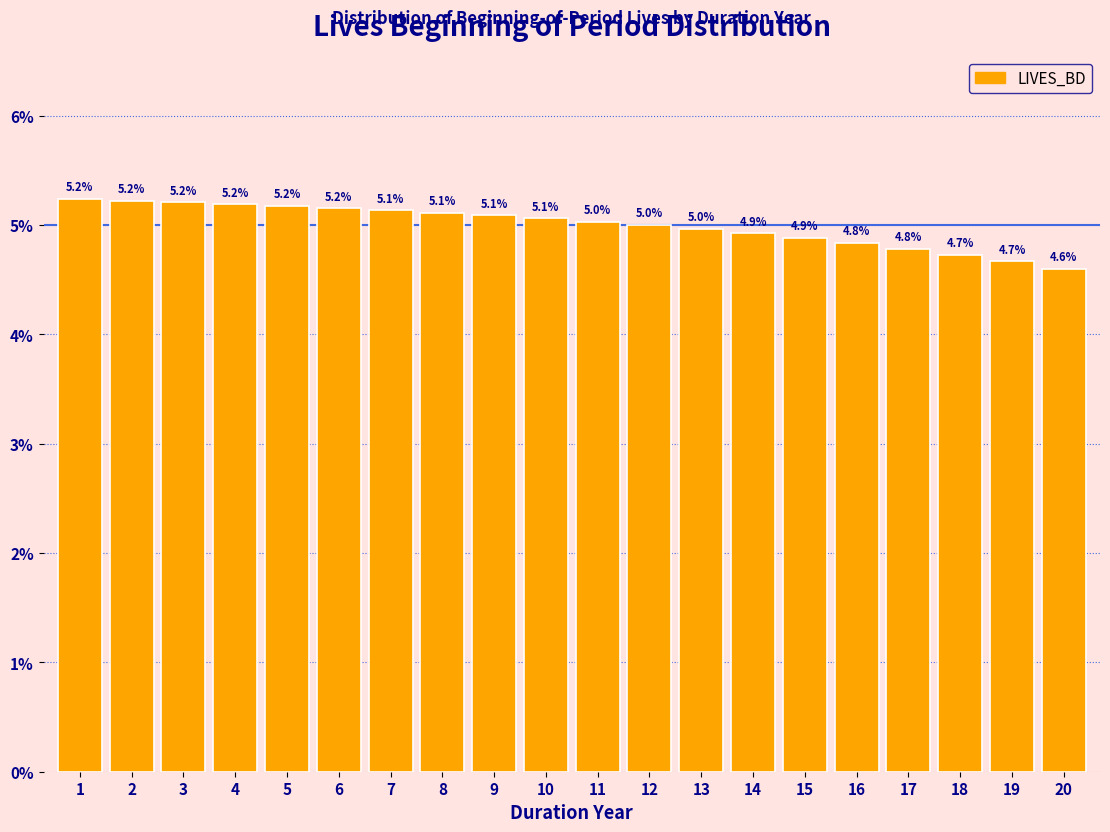

Reading left to right, list all the values displayed in this chart.

5.2	5.2	5.2	5.2	5.2	5.2	5.1	5.1	5.1	5.1	5.0	5.0	5.0	4.9	4.9	4.8	4.8	4.7	4.7	4.6